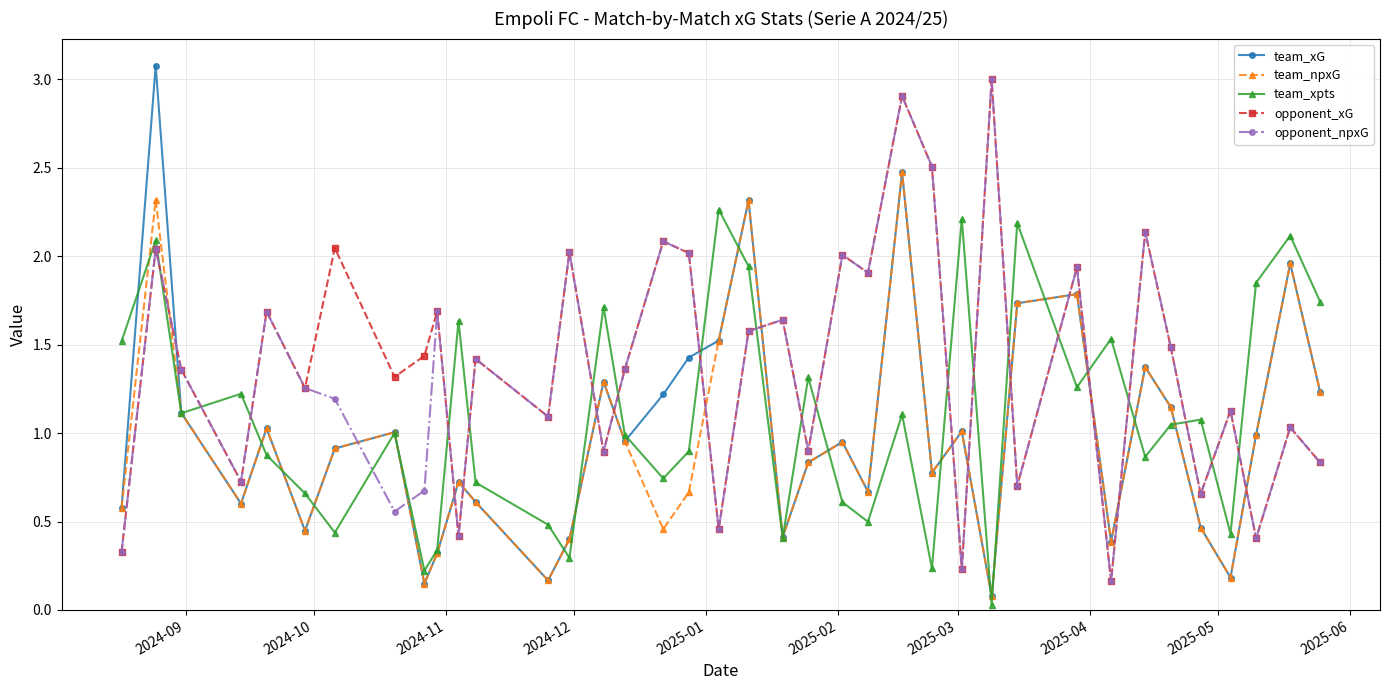

What is the maximum value shown in the chart?

3.1